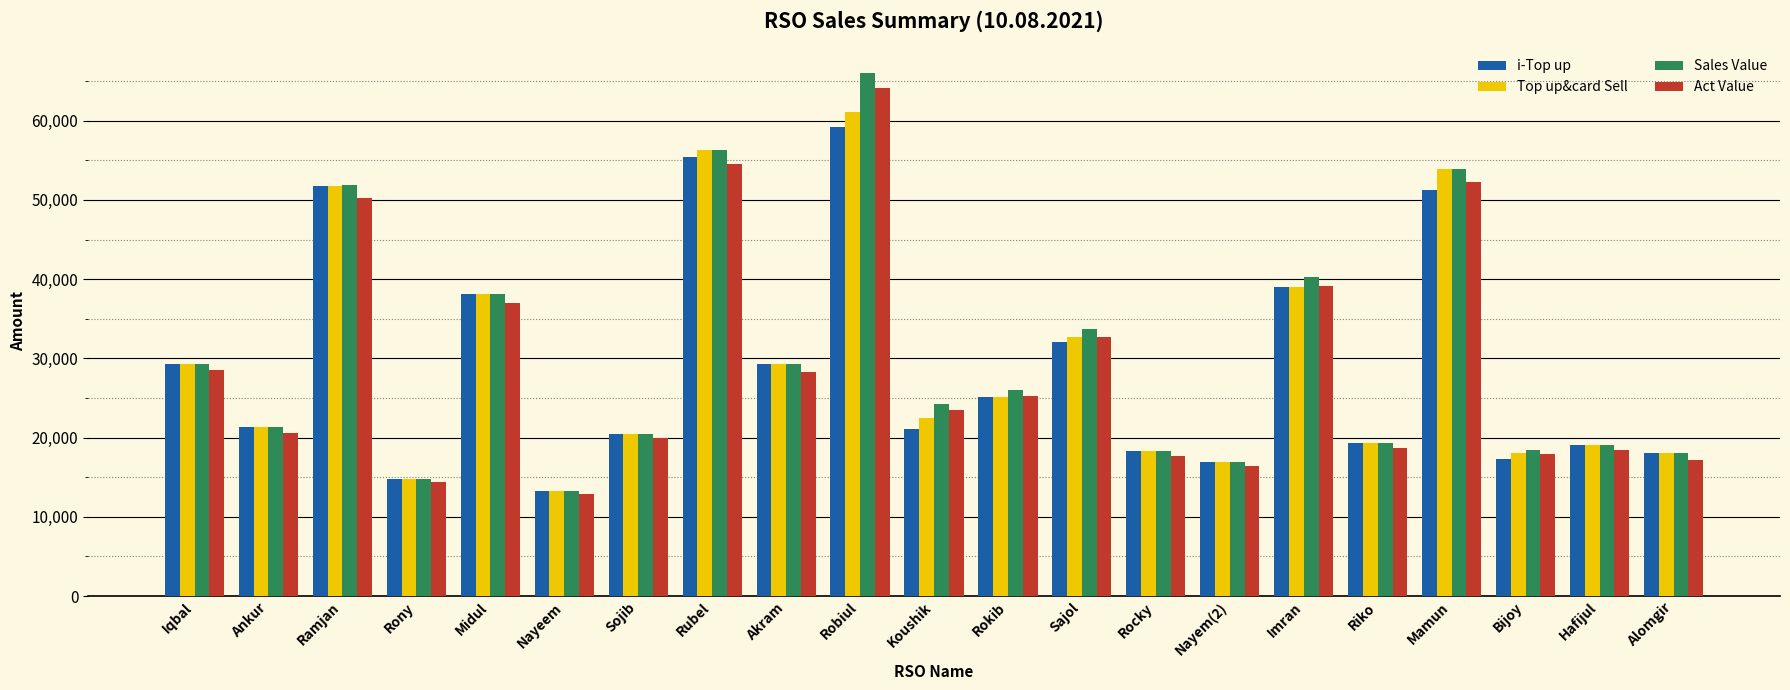

What is the sum of the Sales Value values at Ramjan and Koushik?

76129.0